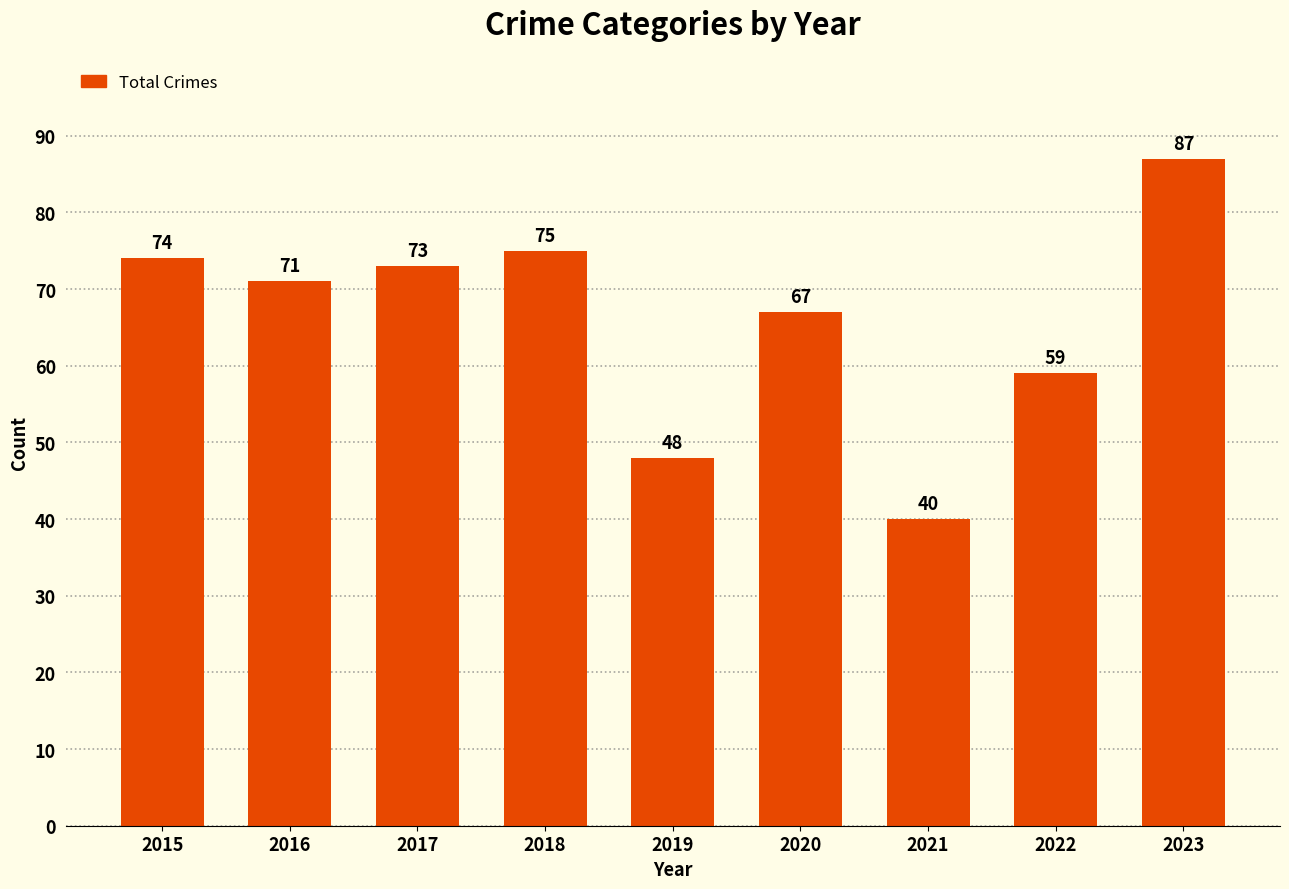

How many data points does each series have?

9